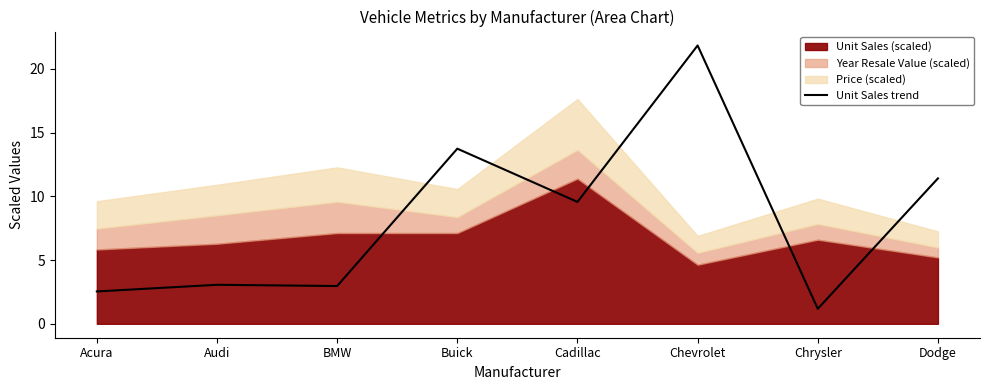

What is the difference between the maximum and minimum values?

20.6